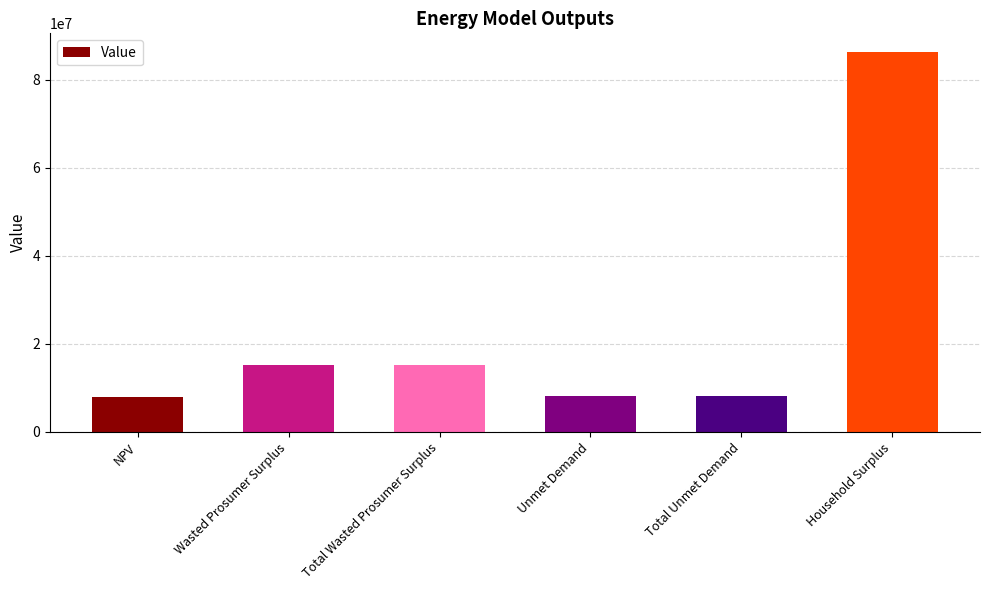

The chart shows a value of 1727159.3 at Total Unmet Demand. True or false?

False